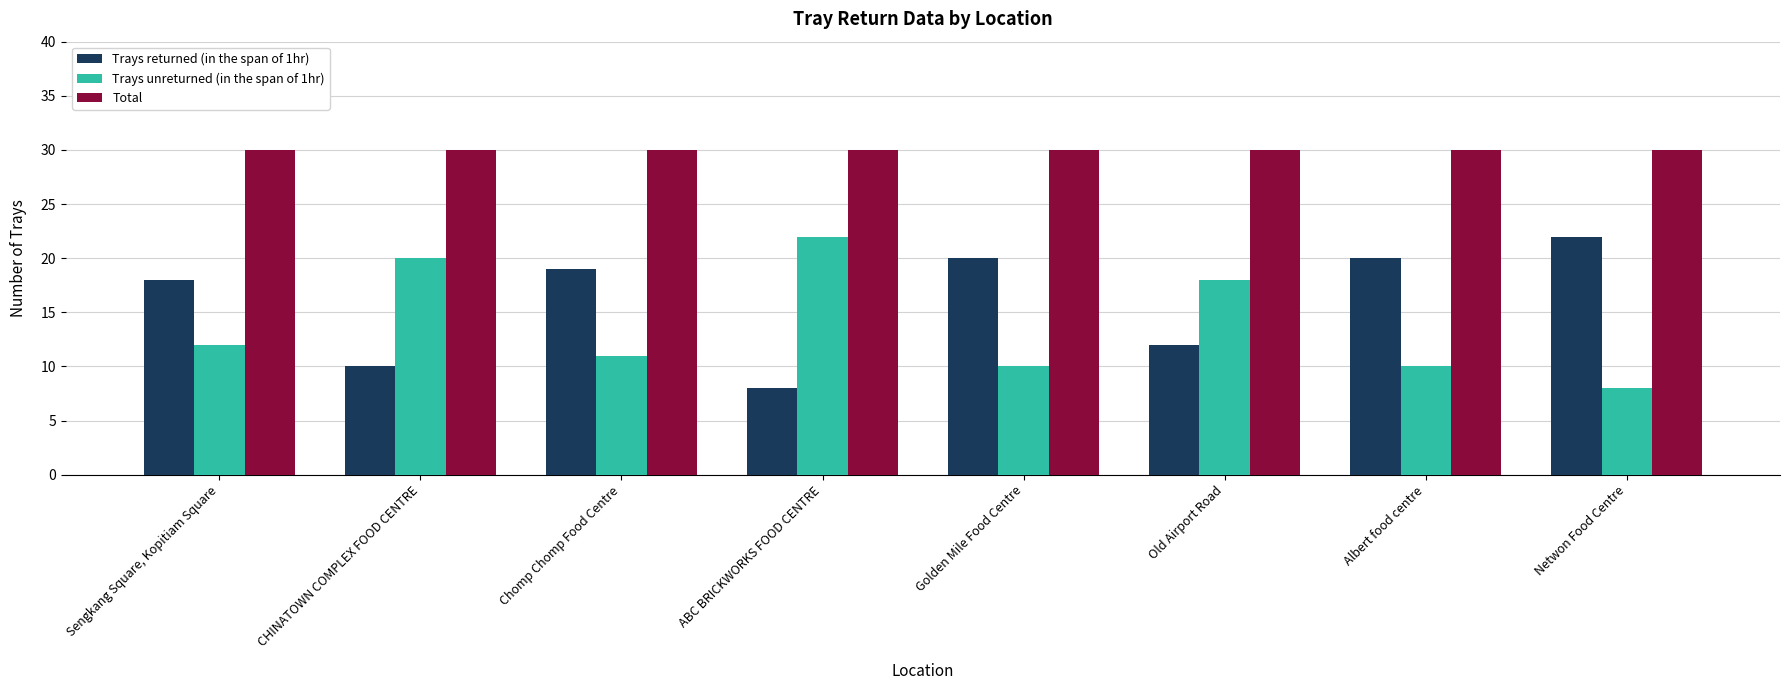

What is the difference between the Trays unreturned (in the span of 1hr) values at Netwon Food Centre and CHINATOWN COMPLEX FOOD CENTRE?

12